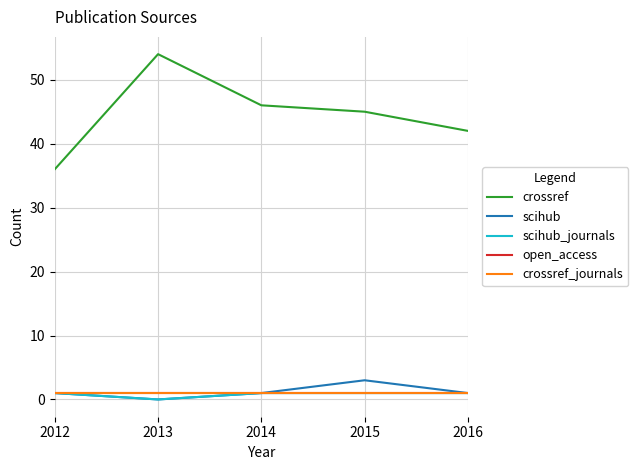

Is it true that open_access equals 2 at 2015?

False